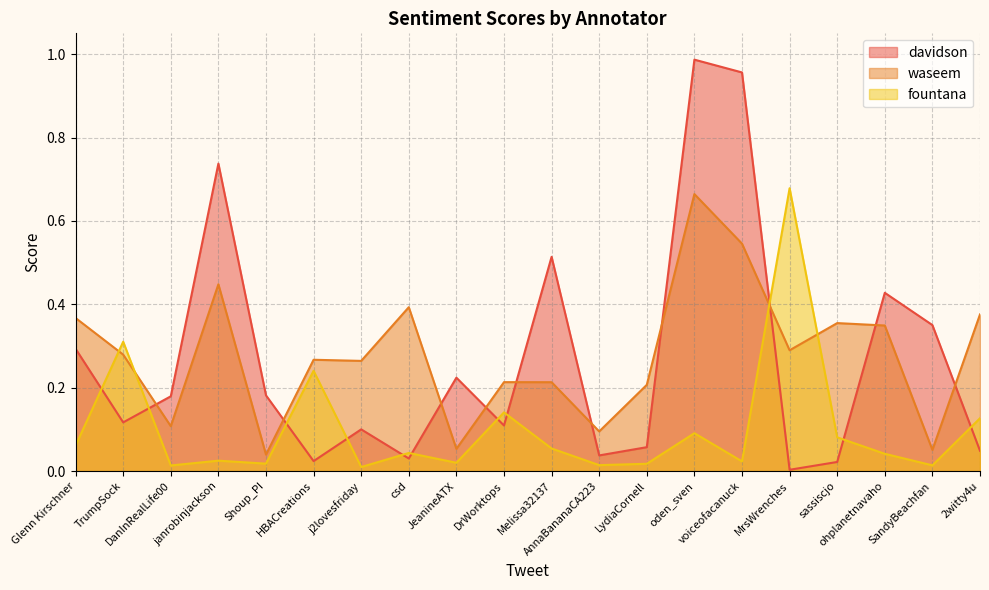

What is the spread (max minus min) of values at DanInRealLife00?

0.2